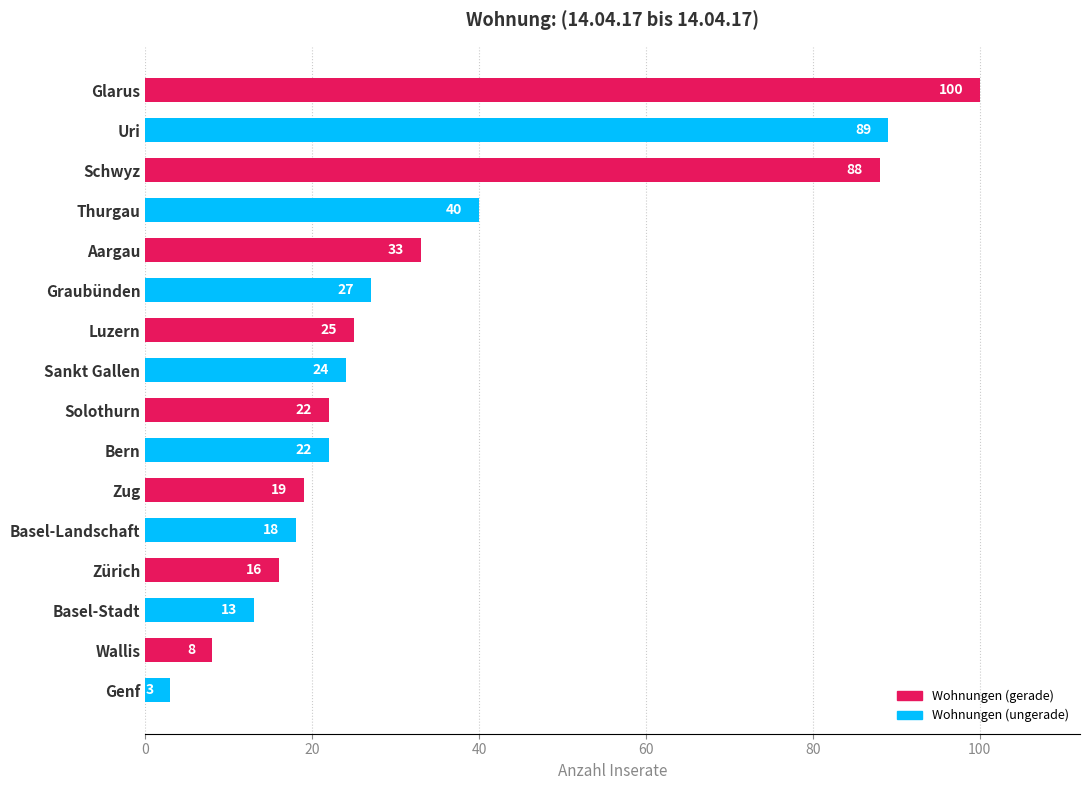

Where is the data nearest to the value 51?

Thurgau